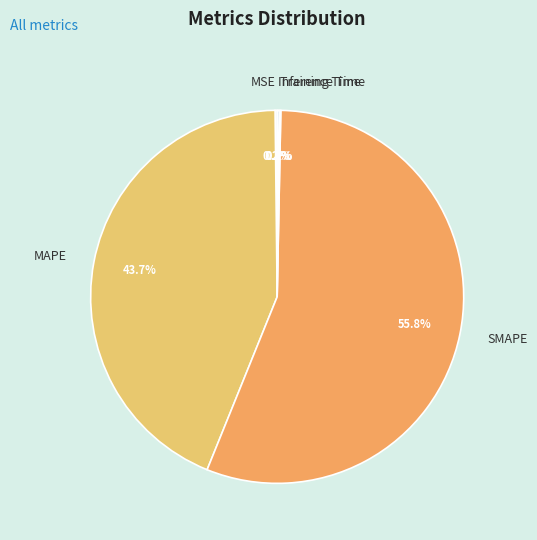

Which slice is the largest?

SMAPE